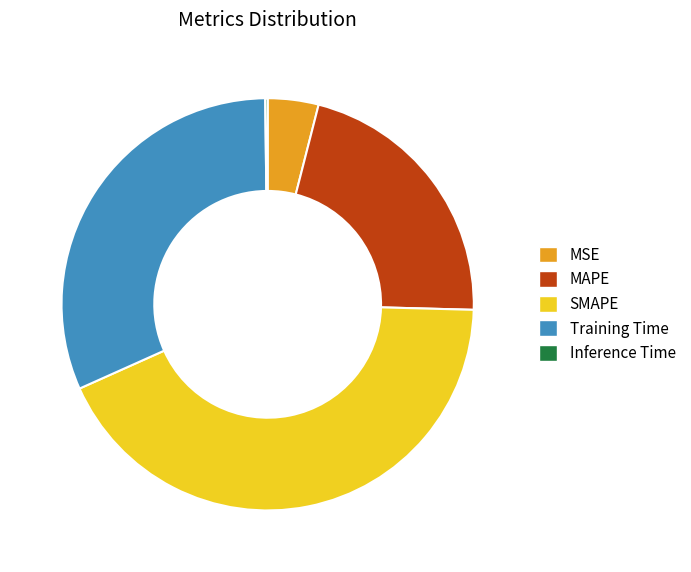

The MAPE slice represents 31% of the pie. True or false?

False